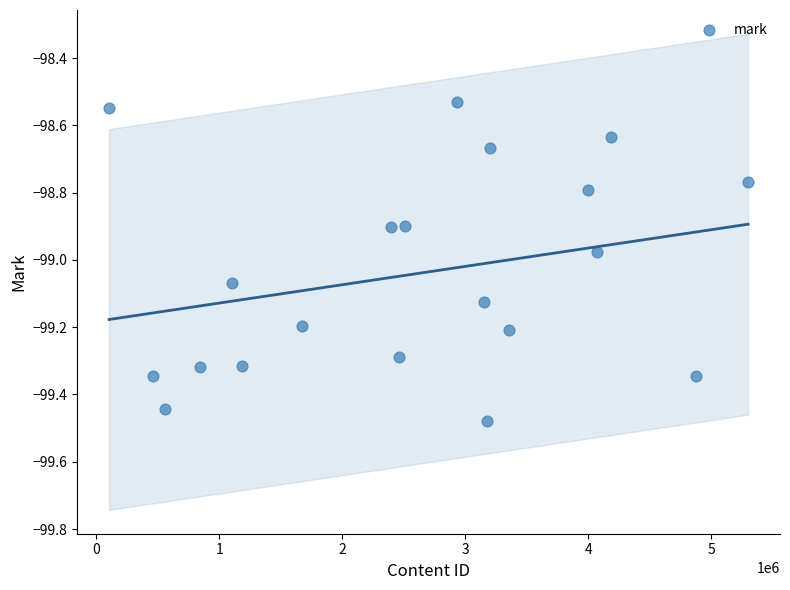

What is the range of X values (max minus min)?

5194711.0